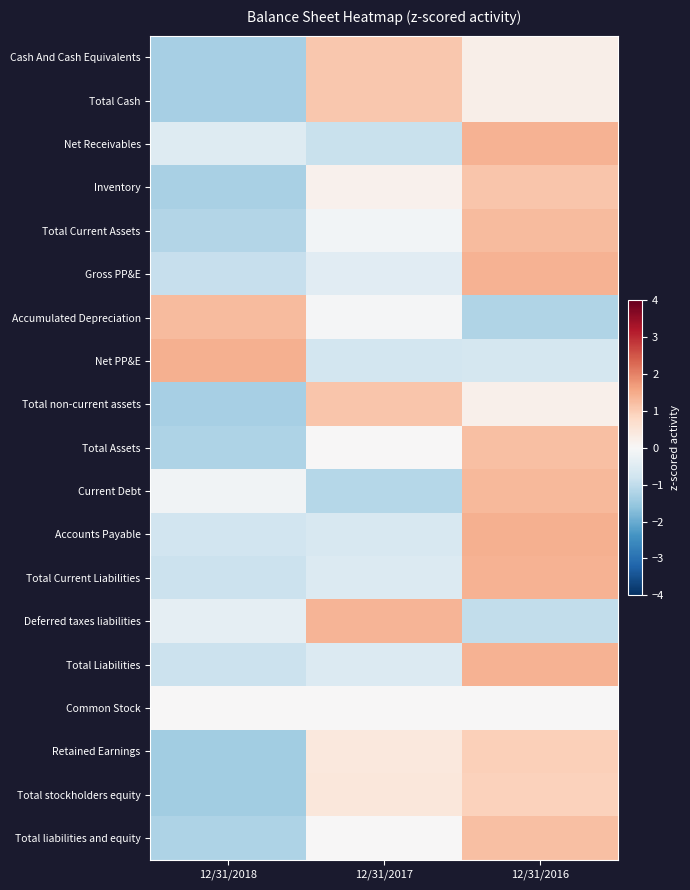

Reading left to right, transcribe all the data shown in this chart.

Cash And Cash Equivalents: 12/31/2018=-1.3	12/31/2017=1.1	12/31/2016=0.2
Total Cash: 12/31/2018=-1.3	12/31/2017=1.1	12/31/2016=0.2
Net Receivables: 12/31/2018=-0.5	12/31/2017=-0.9	12/31/2016=1.4
Inventory: 12/31/2018=-1.3	12/31/2017=0.2	12/31/2016=1.1
Total Current Assets: 12/31/2018=-1.2	12/31/2017=-0.1	12/31/2016=1.3
Gross PP&E: 12/31/2018=-0.9	12/31/2017=-0.5	12/31/2016=1.4
Accumulated Depreciation: 12/31/2018=1.3	12/31/2017=-0.1	12/31/2016=-1.2
Net PP&E: 12/31/2018=1.4	12/31/2017=-0.7	12/31/2016=-0.7
Total non-current assets: 12/31/2018=-1.3	12/31/2017=1.1	12/31/2016=0.2
Total Assets: 12/31/2018=-1.2	12/31/2017=0.0	12/31/2016=1.2
Current Debt: 12/31/2018=-0.1	12/31/2017=-1.1	12/31/2016=1.3
Accounts Payable: 12/31/2018=-0.8	12/31/2017=-0.7	12/31/2016=1.4
Total Current Liabilities: 12/31/2018=-0.8	12/31/2017=-0.6	12/31/2016=1.4
Deferred taxes liabilities: 12/31/2018=-0.4	12/31/2017=1.4	12/31/2016=-1.0
Total Liabilities: 12/31/2018=-0.8	12/31/2017=-0.6	12/31/2016=1.4
Common Stock: 12/31/2018=0.0	12/31/2017=0.0	12/31/2016=0.0
Retained Earnings: 12/31/2018=-1.4	12/31/2017=0.4	12/31/2016=1.0
Total stockholders equity: 12/31/2018=-1.4	12/31/2017=0.5	12/31/2016=0.9
Total liabilities and equity: 12/31/2018=-1.2	12/31/2017=0.0	12/31/2016=1.2